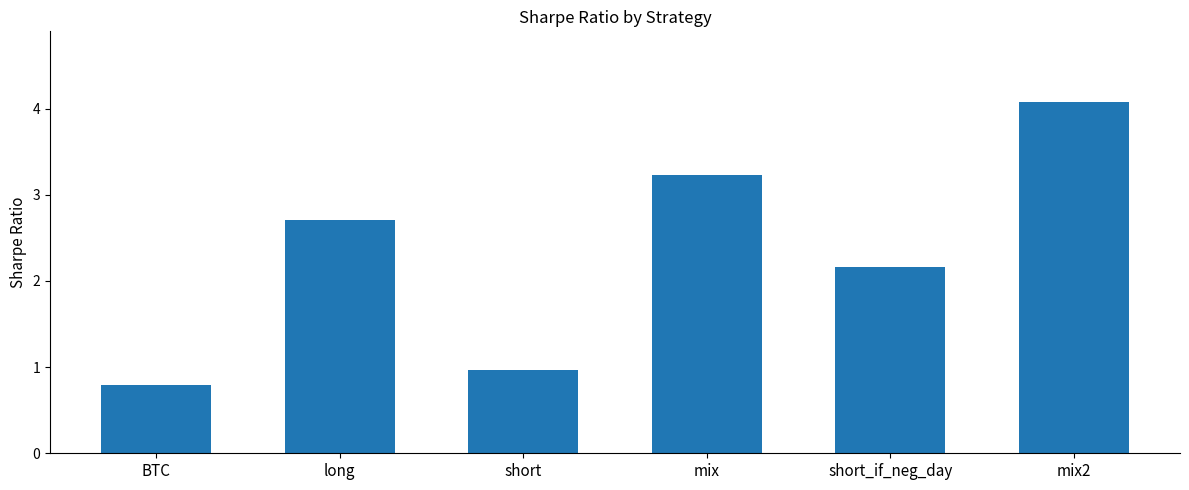

How many categories are shown in the chart?

6